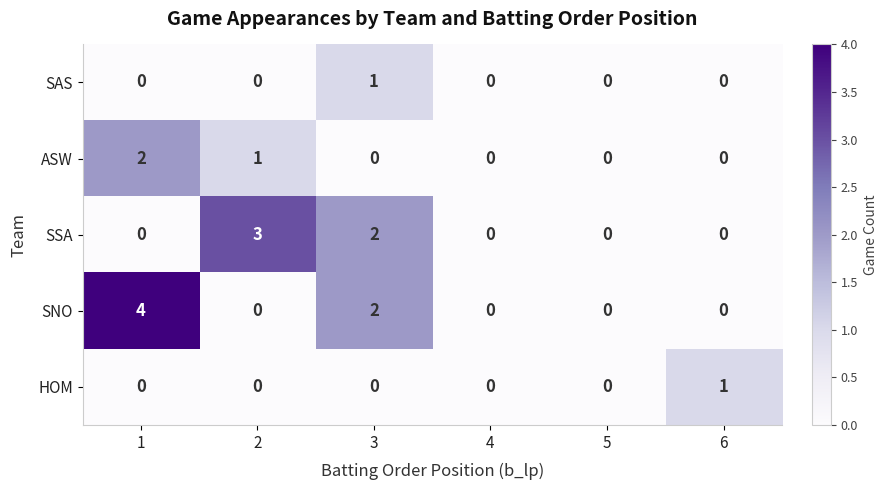

What is the maximum value shown in the chart?

4